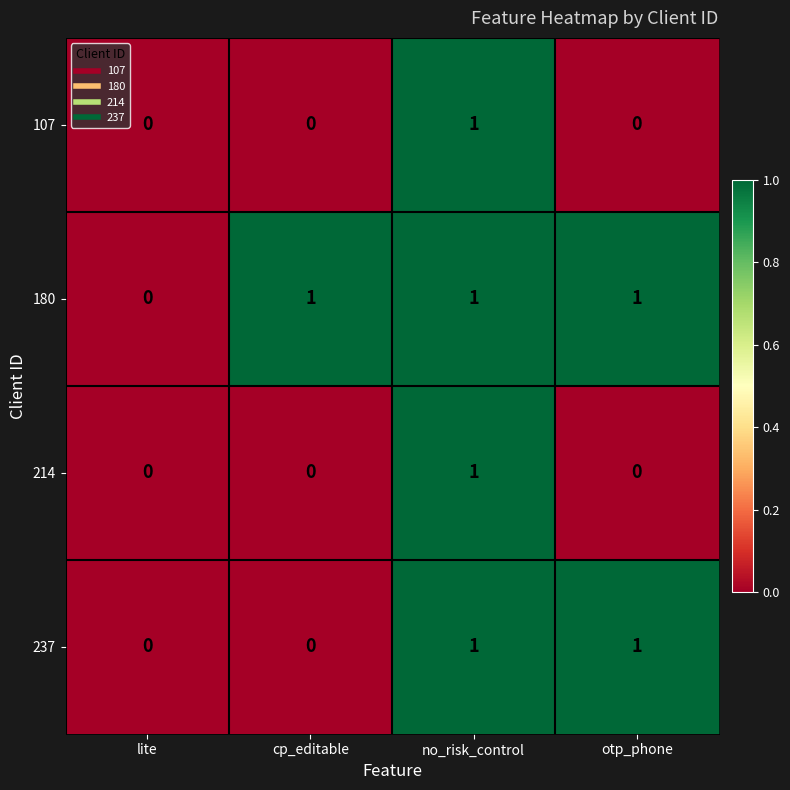

At which category is the sum across all series the highest?

no_risk_control